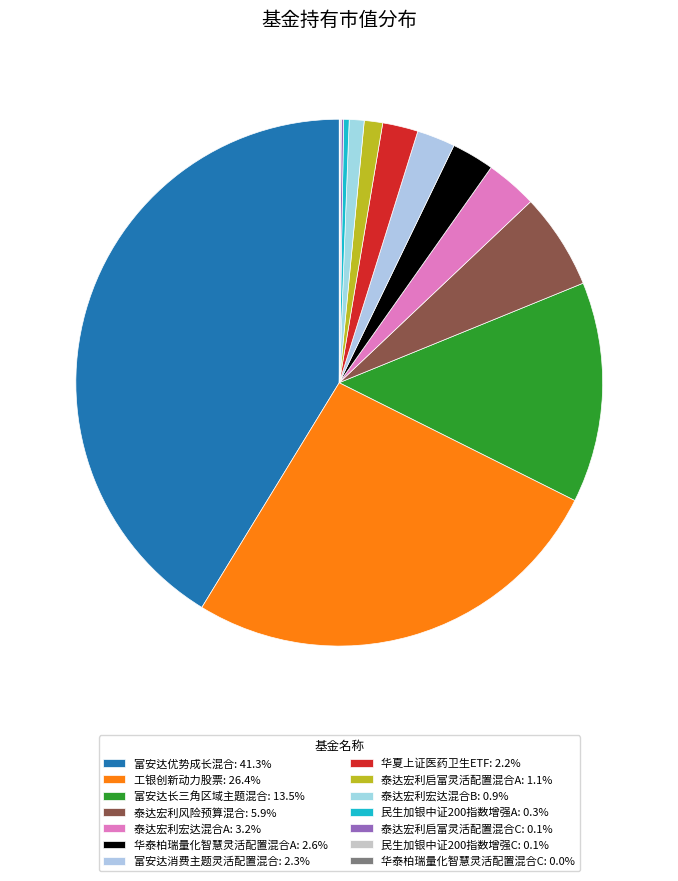

What percentage do 富安达消费主题灵活配置混合 and 泰达宏利启富灵活配置混合A together represent?

3.5%